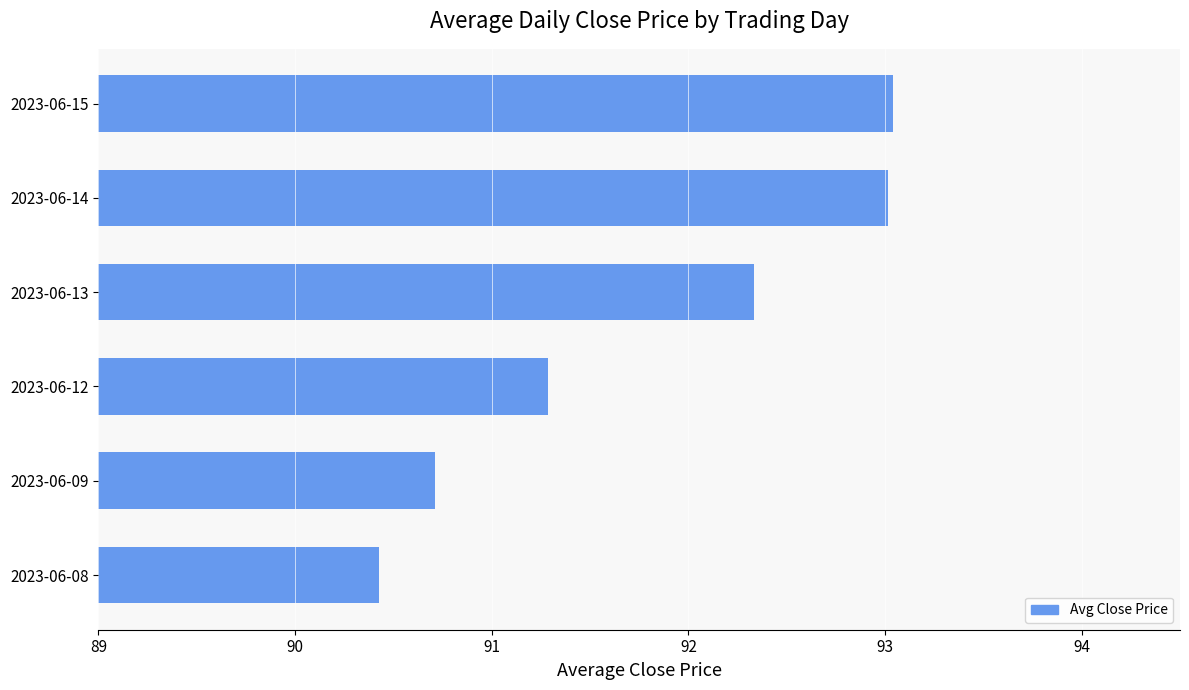

At which category does the chart reach its minimum across all series?

2023-06-08